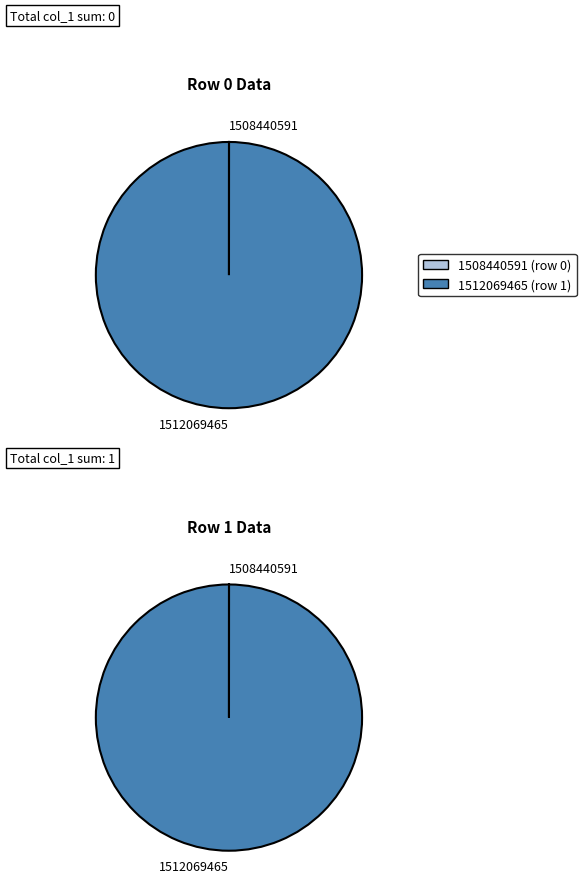

Which has a higher value, 1512069465 or 1508440591?

1512069465